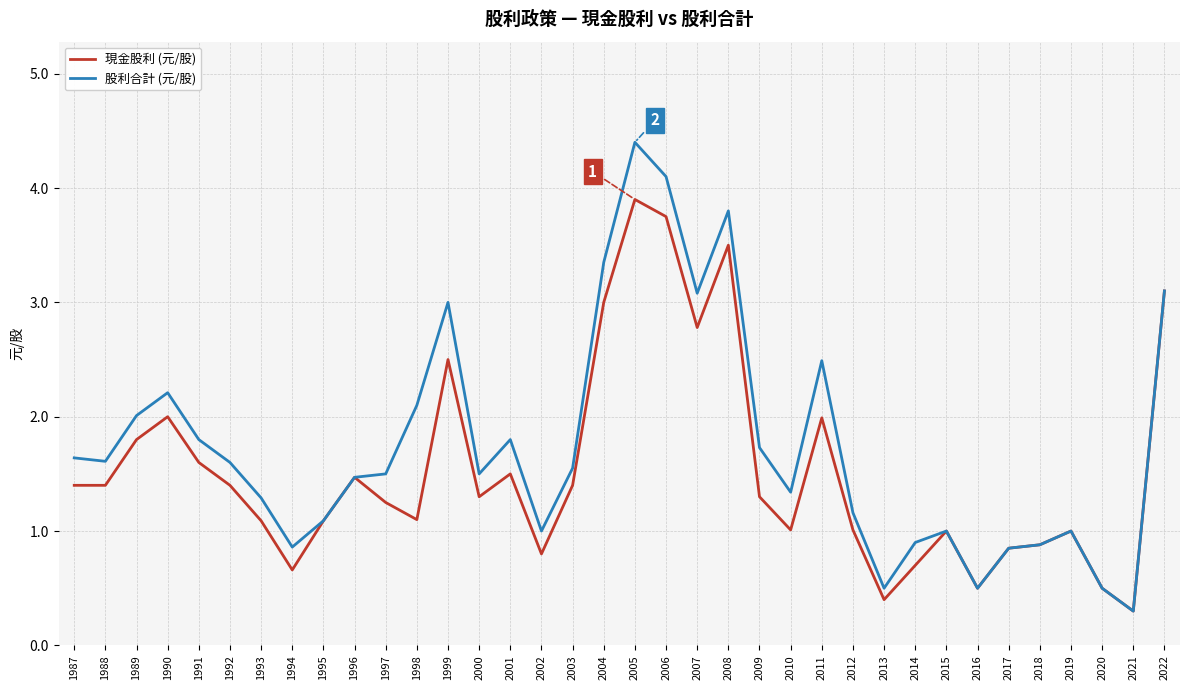

How many lines are shown in the chart?

2